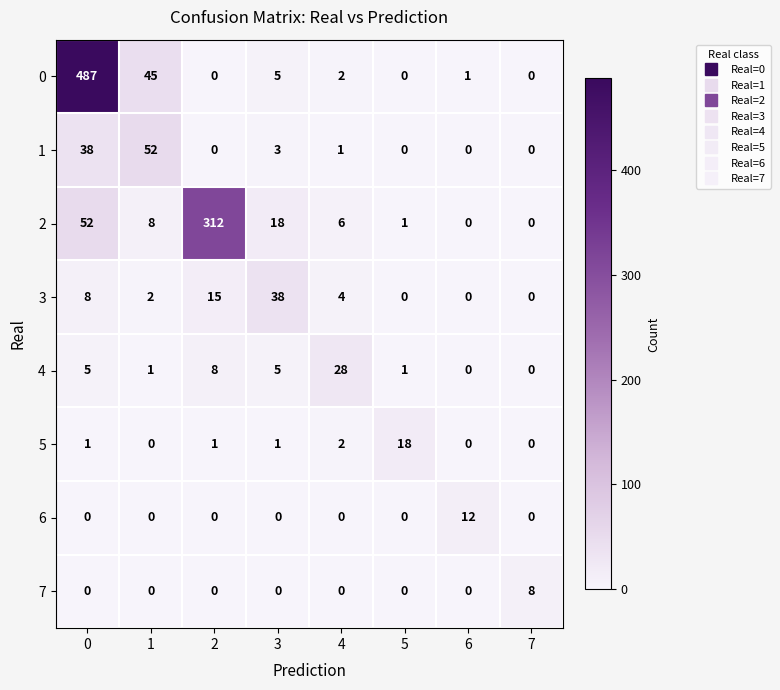

The 4 series shows -9 at 7. True or false?

False